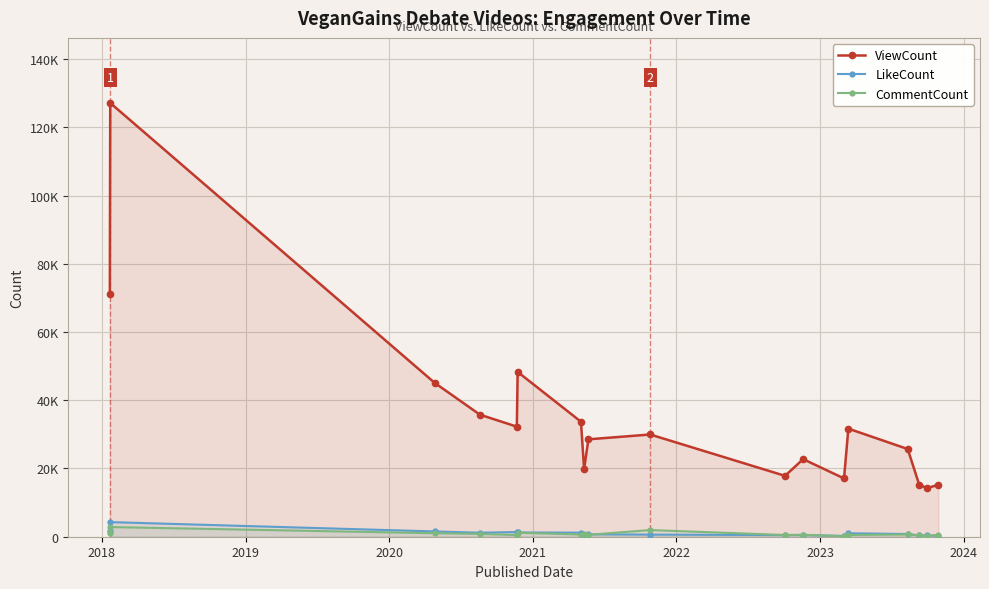

What is the difference between the maximum and minimum values in the ViewCount series?

112896